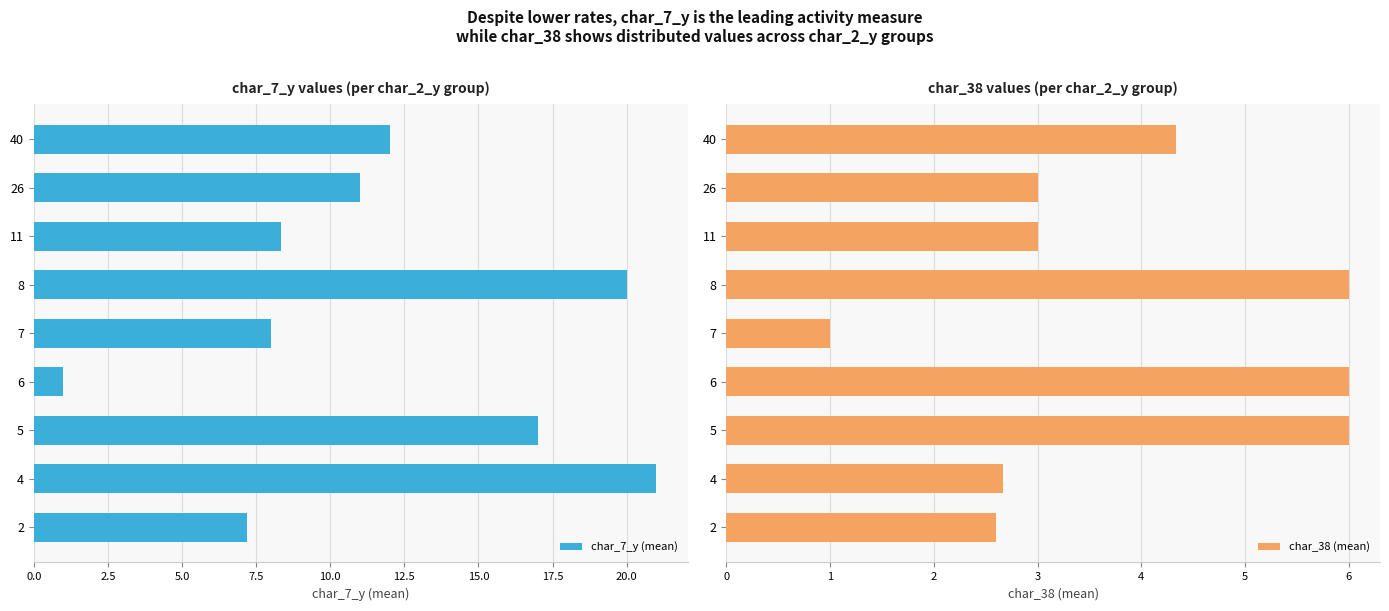

The char_7_y (mean) series shows 12.0 at 40. True or false?

True